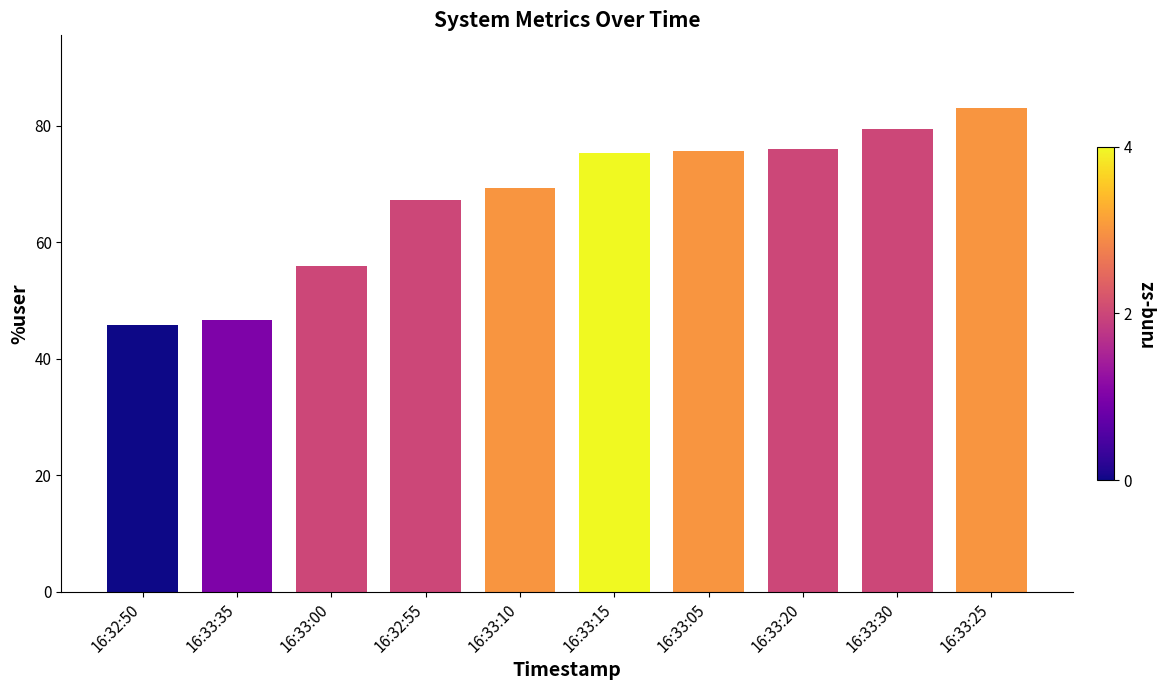

How many data points are less than 75?

5